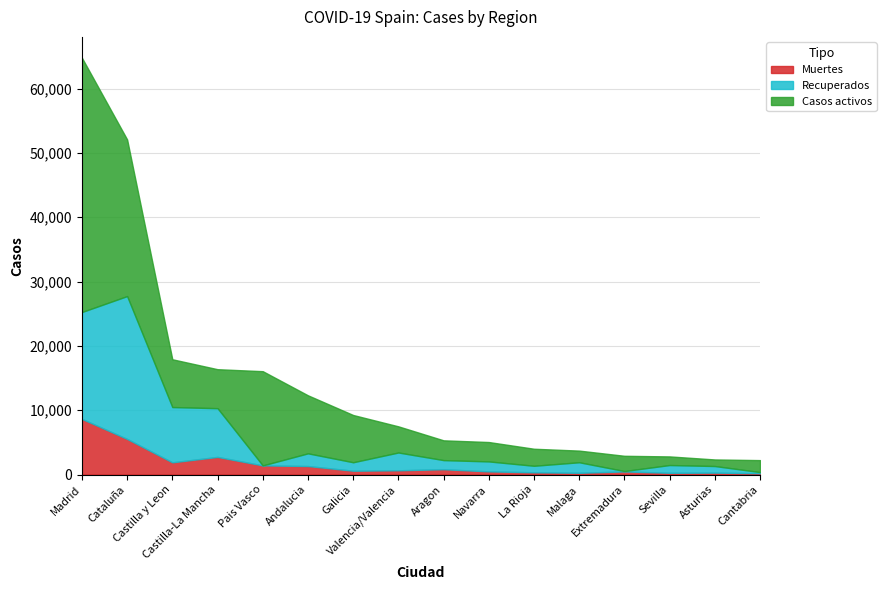

How many intersections are there between Recuperados and Casos activos?

4